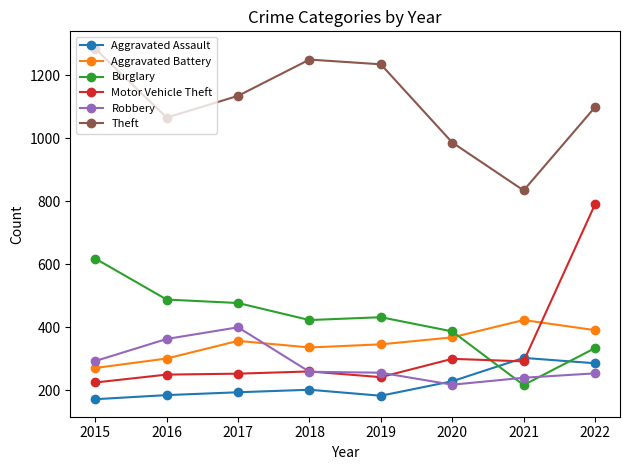

What is the value of the Theft point at the 5th from the left?

1234